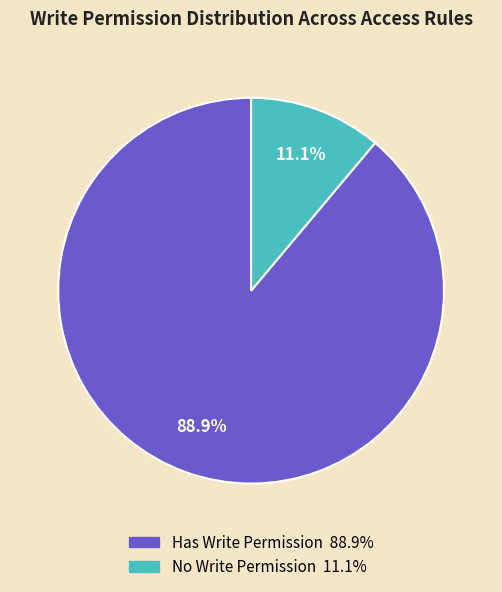

Is there a majority slice in this chart?

Yes